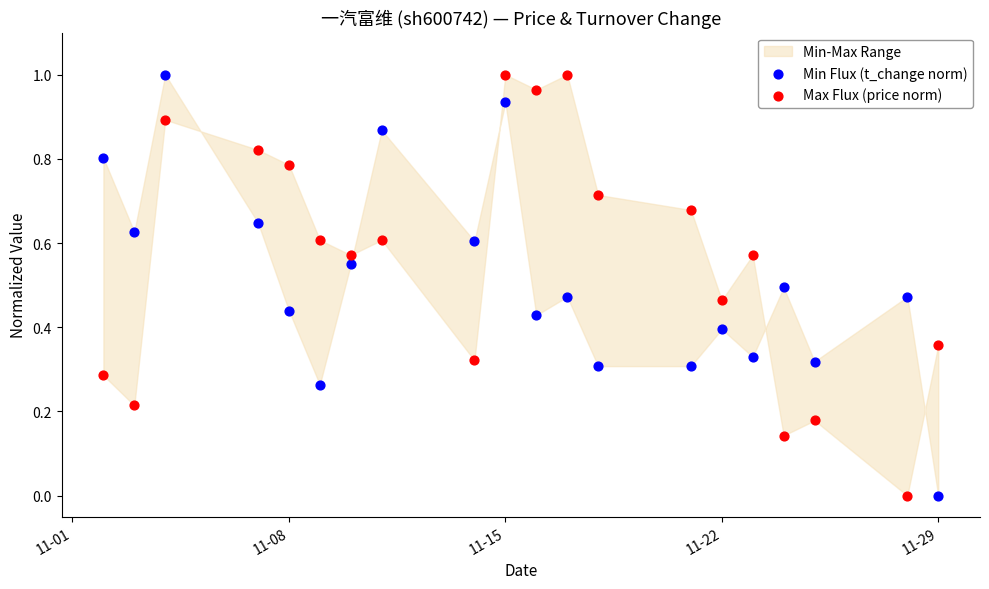

Across all data points, what is the range of X values (max minus min)?

27.0